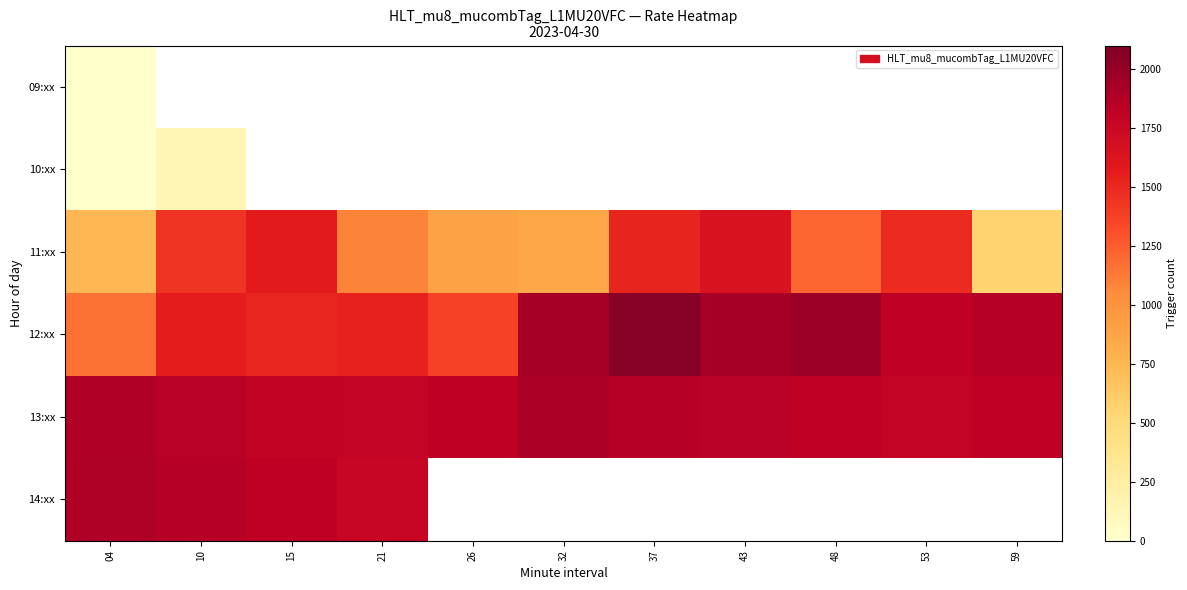

Is the value of 10:xx at 37 greater than the value of 12:xx at 26?

No